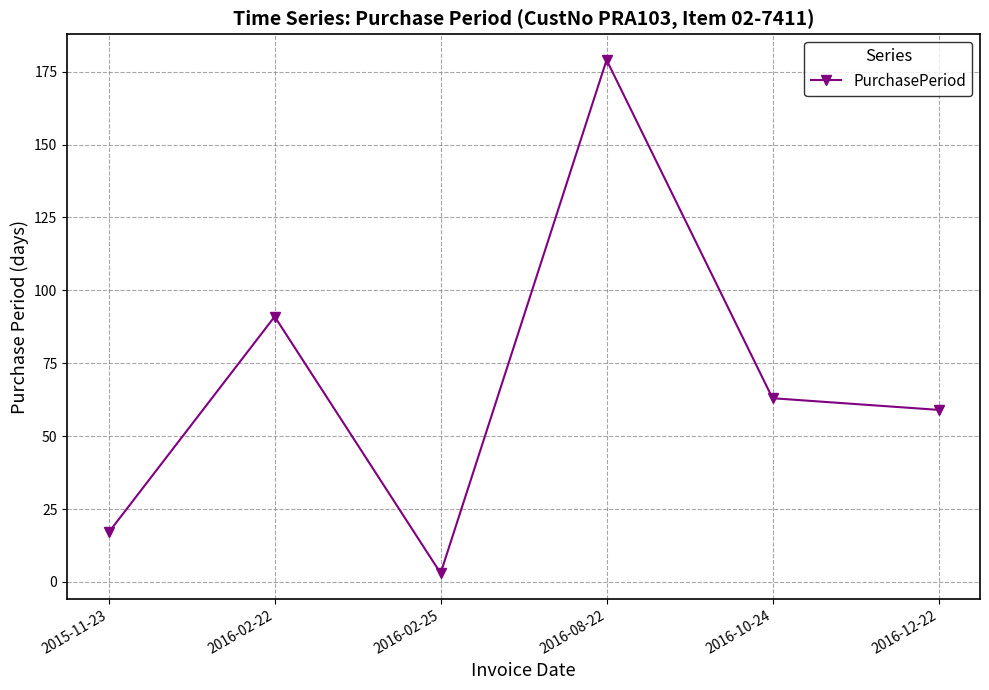

Which has a higher value, 2016-02-25 or 2016-12-22?

2016-12-22